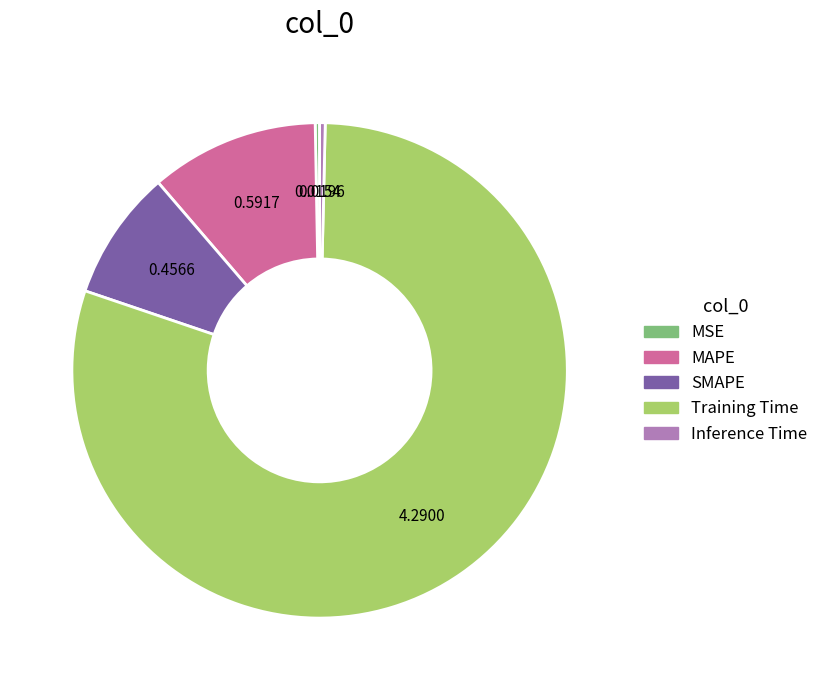

Does any single category account for the majority?

Yes